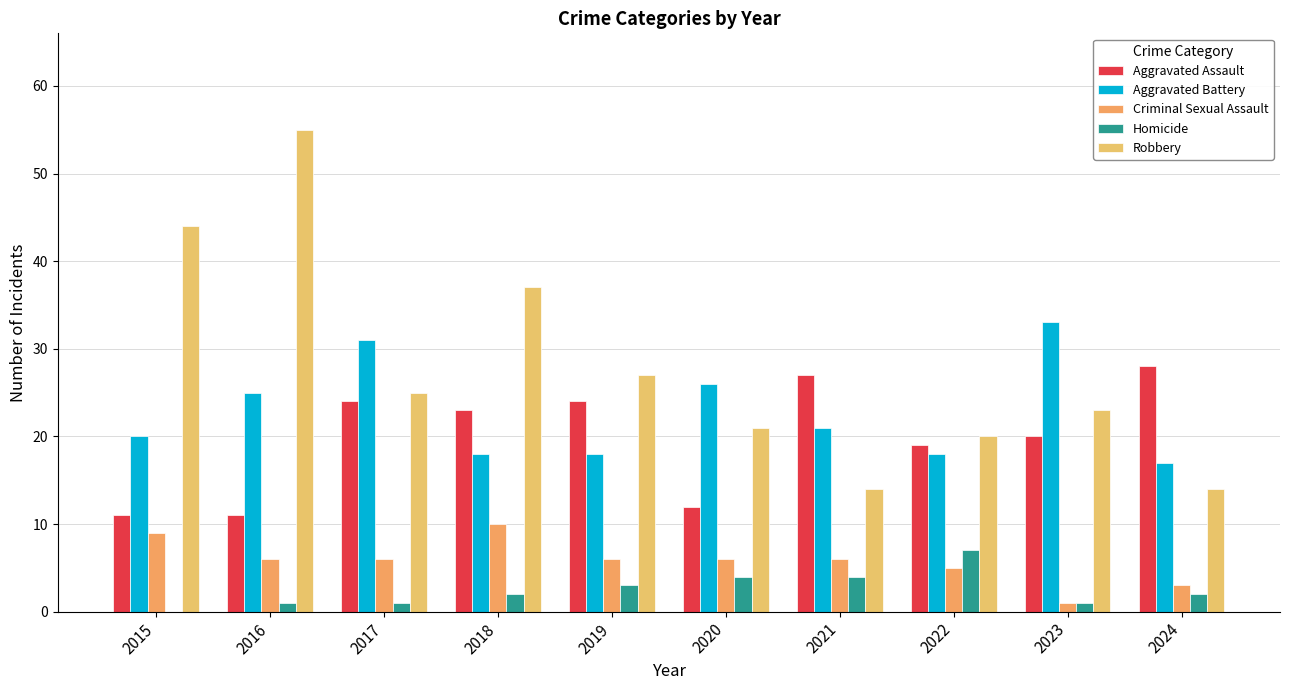

How many groups of bars are there?

10